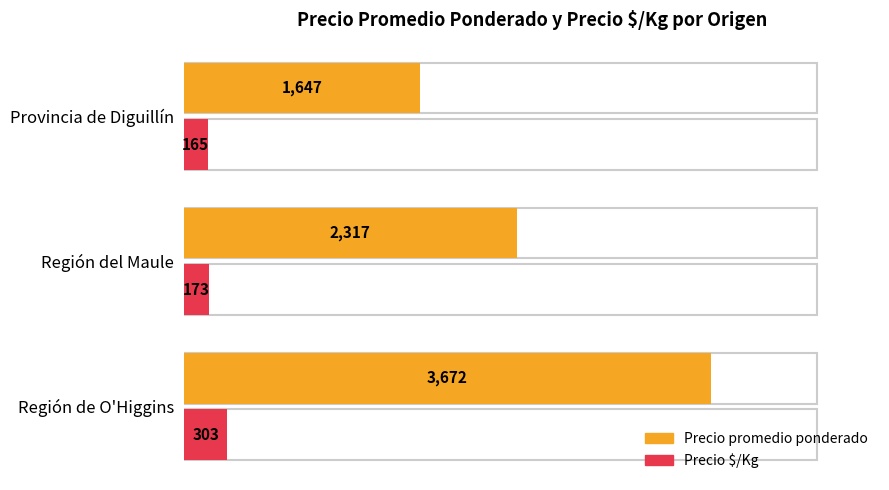

Does the chart contain any negative values?

No